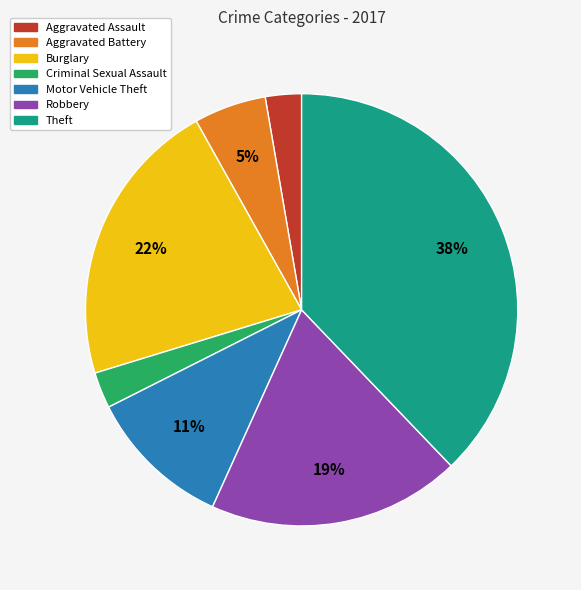

Does Motor Vehicle Theft represent more than half of the total?

No